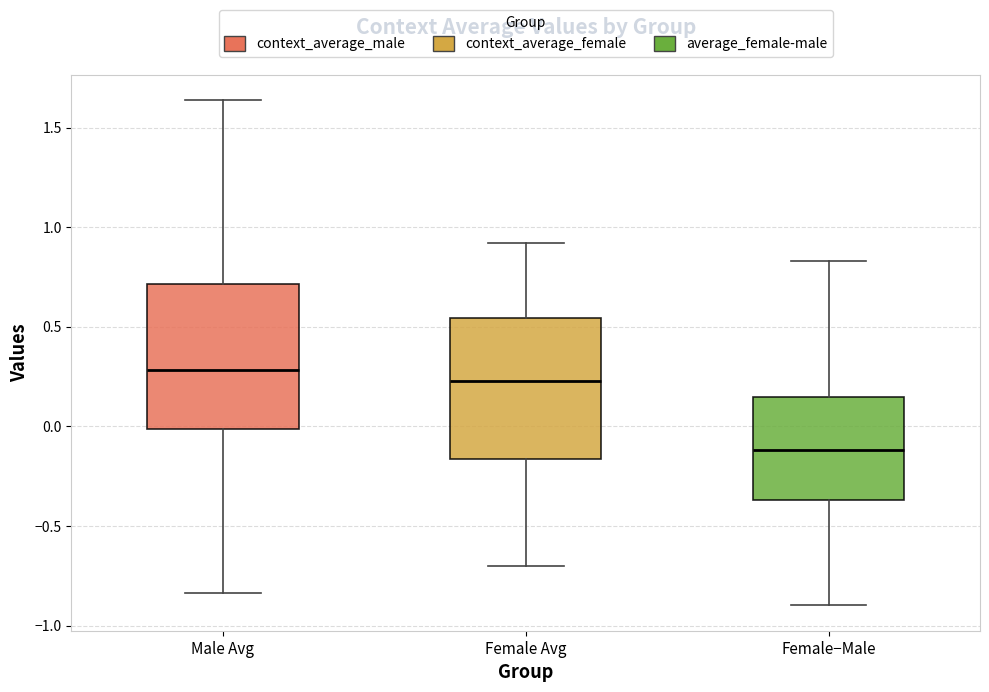

Which box's median line is the highest?

Male Avg